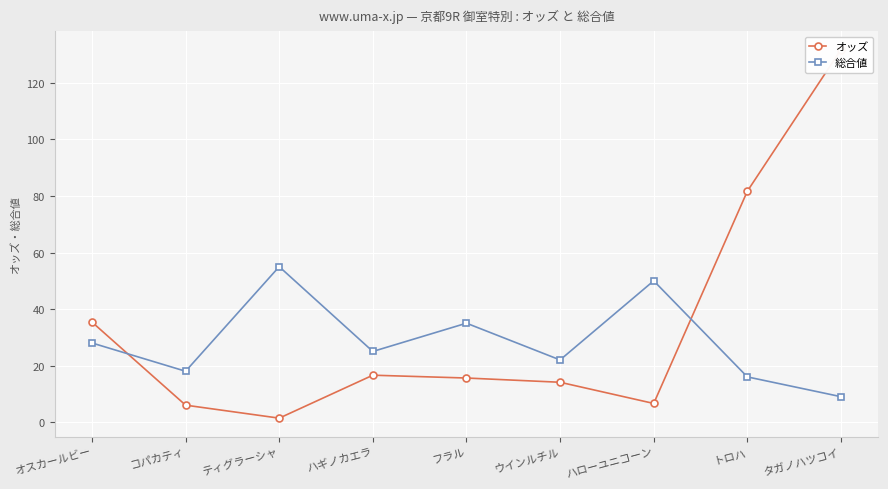

Reading left to right, what are all the values shown in this chart?

オッズ: オスカールビー=35.4	コパカティ=6.0	ティグラーシャ=1.4	ハギノカエラ=16.6	フラル=15.6	ウインルチル=14.1	ハローユニコーン=6.6	トロハ=81.7	タガノハツコイ=131.8
総合値: オスカールビー=28.0	コパカティ=18.0	ティグラーシャ=55.0	ハギノカエラ=25.0	フラル=35.0	ウインルチル=22.0	ハローユニコーン=50.0	トロハ=16.0	タガノハツコイ=9.0